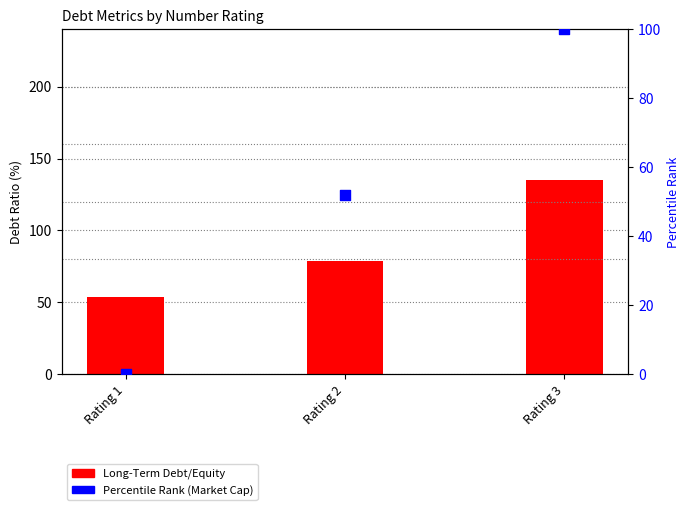

What is the total value across all series at Rating 2?

130.4